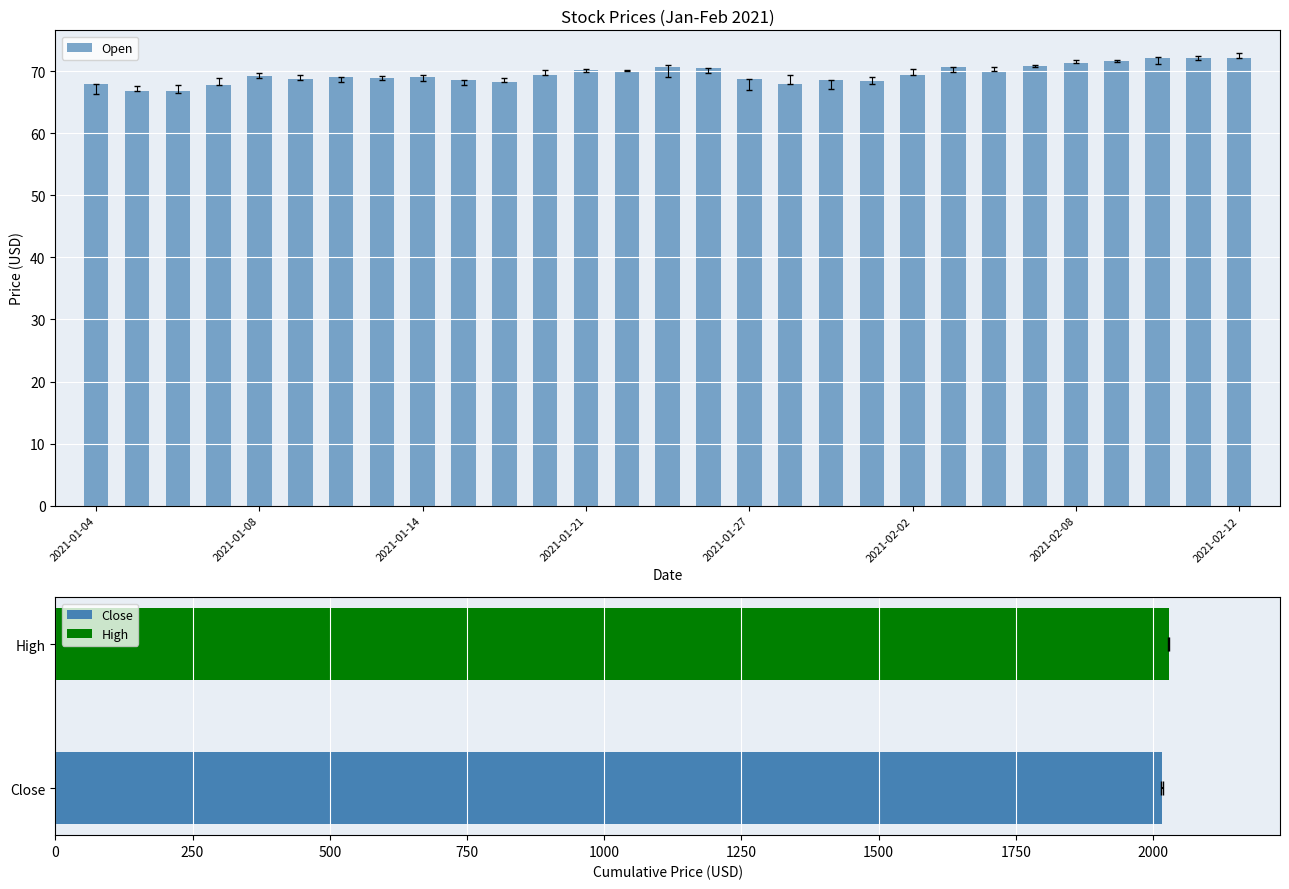

The value at 2021-01-14 is 115.9. True or false?

False